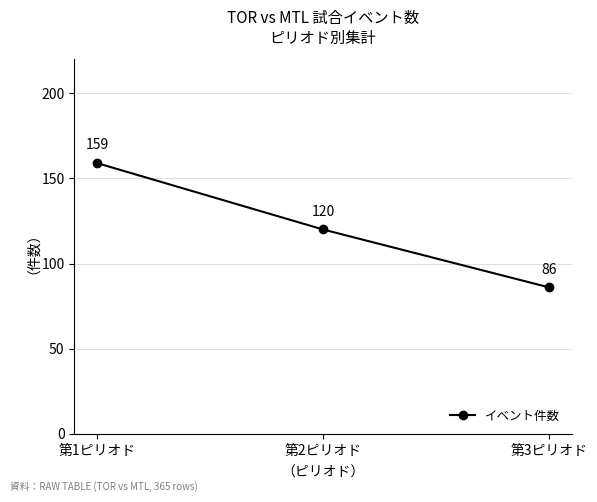

What is the label of the 3rd point from the right?

第1ピリオド